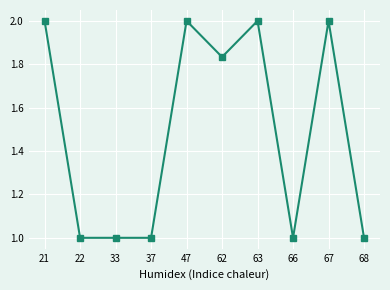

What is the greatest value displayed?

2.0